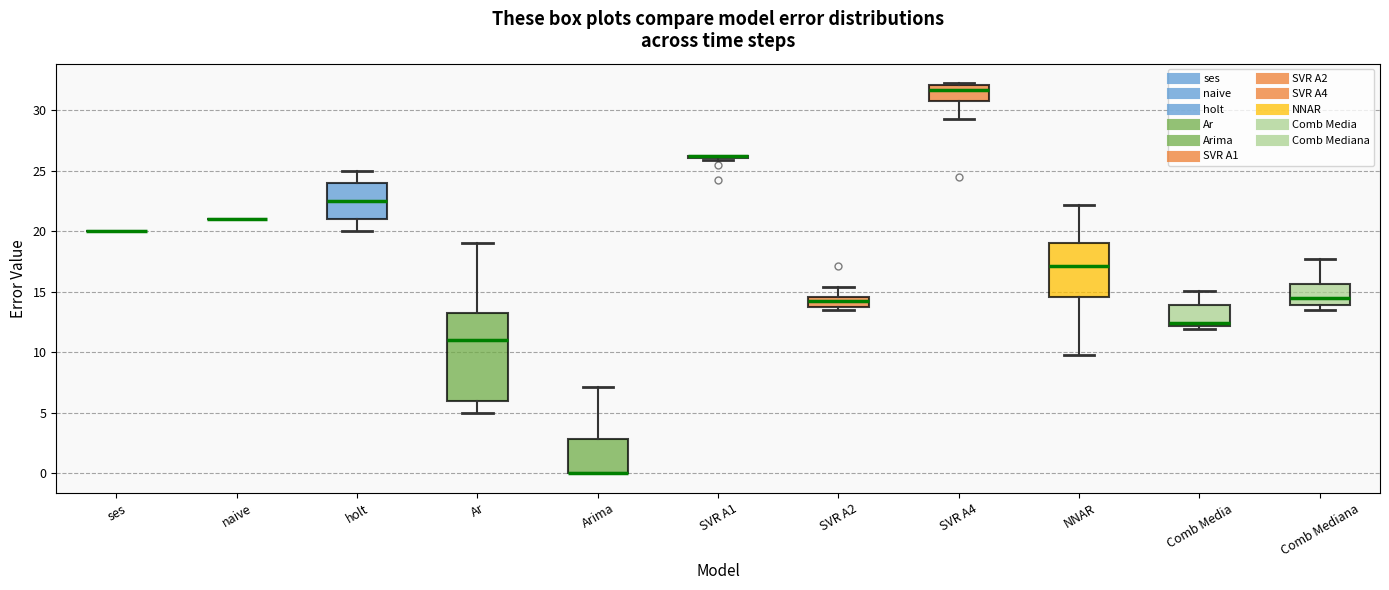

Which box is the tallest, from its lower edge to its upper edge?

Ar